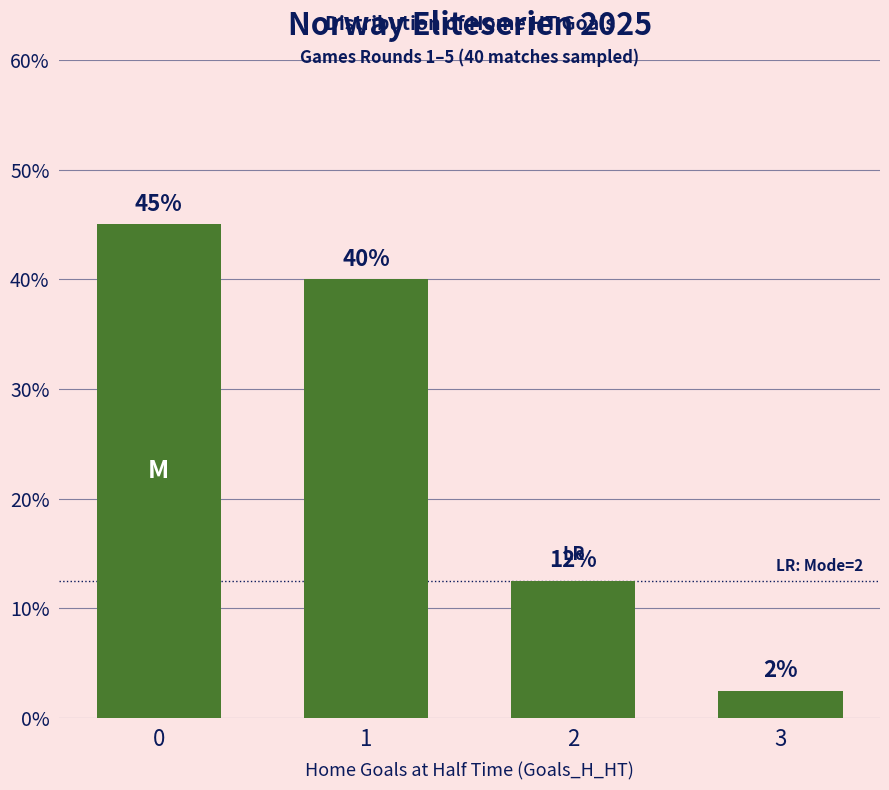

How many bars are there in total?

4